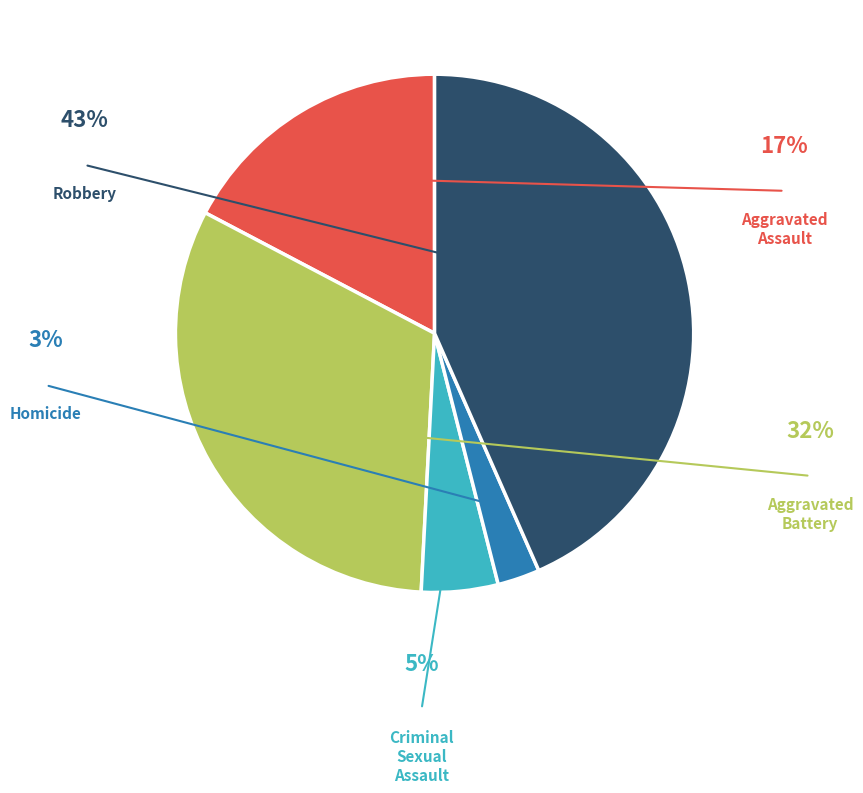

Count the number of slices in the pie.

5